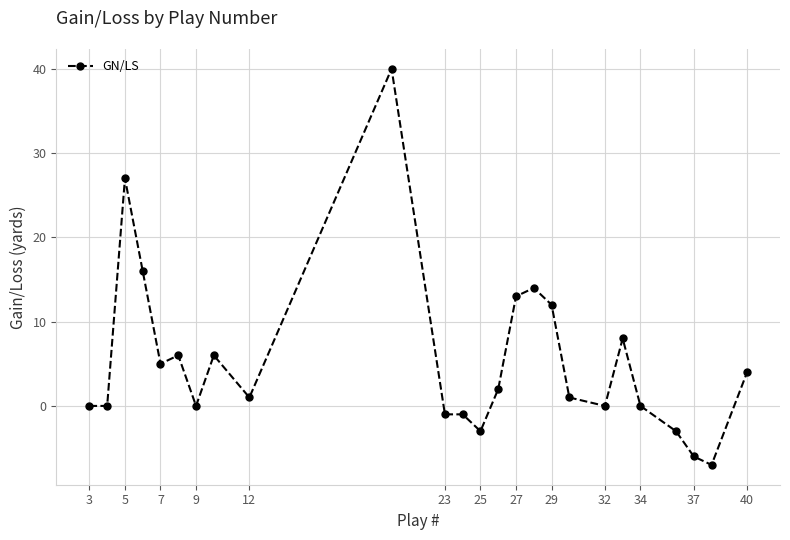

Reading left to right, list all the values displayed in this chart.

0	0	27	16	5	6	0	6	1	40	-1	-1	-3	2	13	14	12	1	0	8	0	-3	-6	-7	4